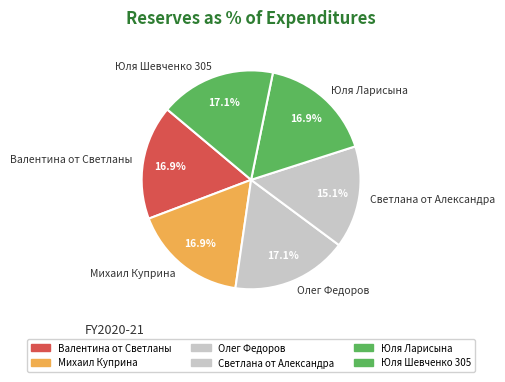

True or false: Валентина от Светланы accounts for 17% of the total.

True